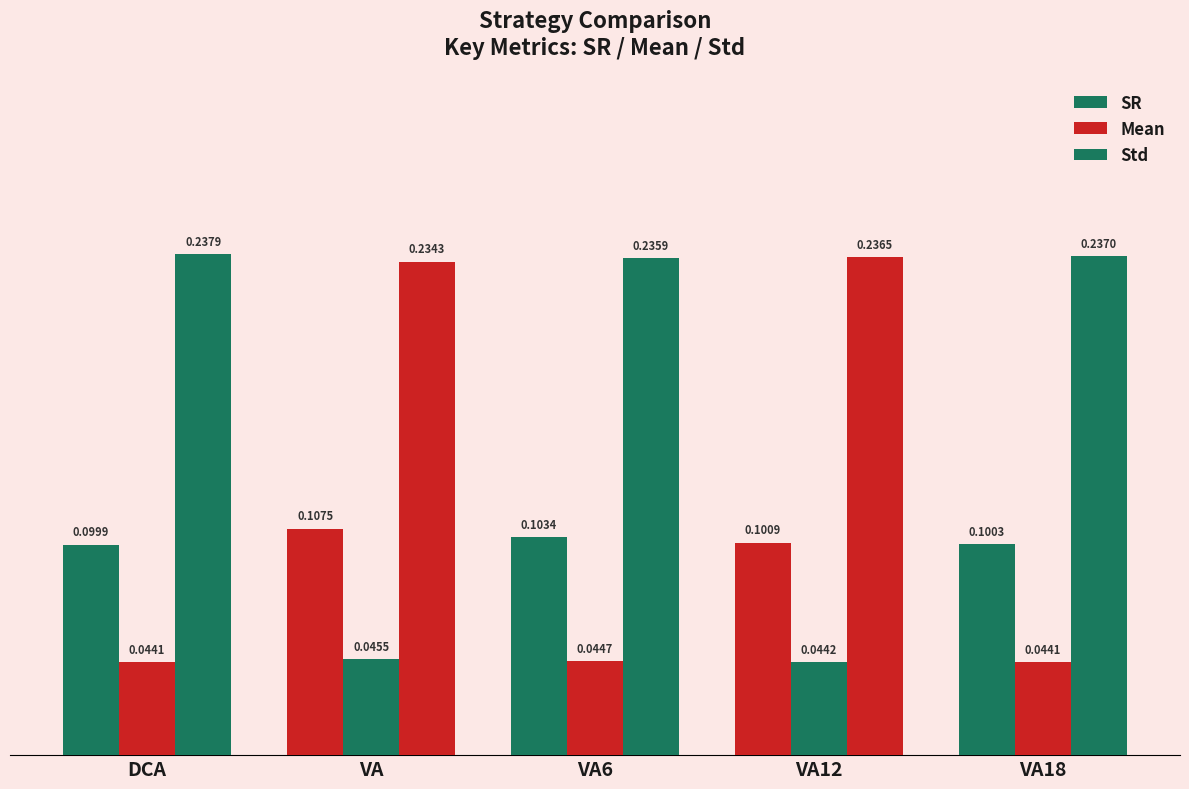

Rank the series by their maximum value, from highest to lowest.

Std, SR, Mean